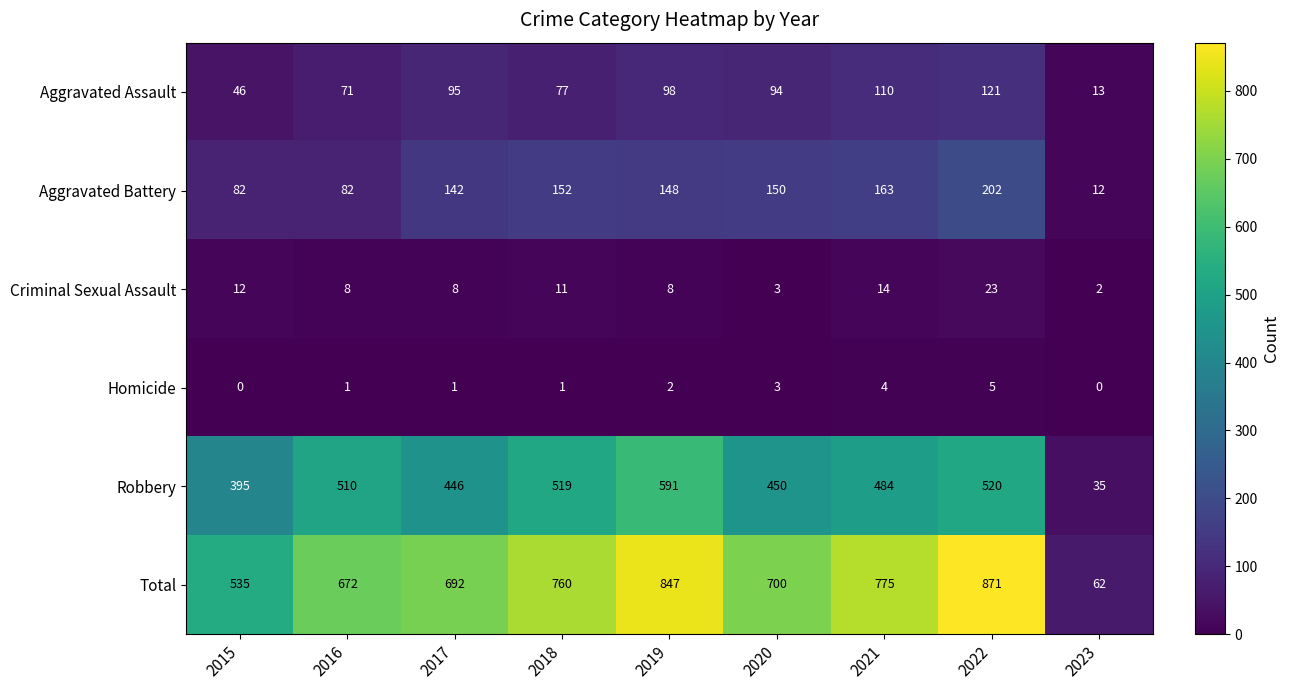

The Aggravated Battery series shows 118 at 2016. True or false?

False